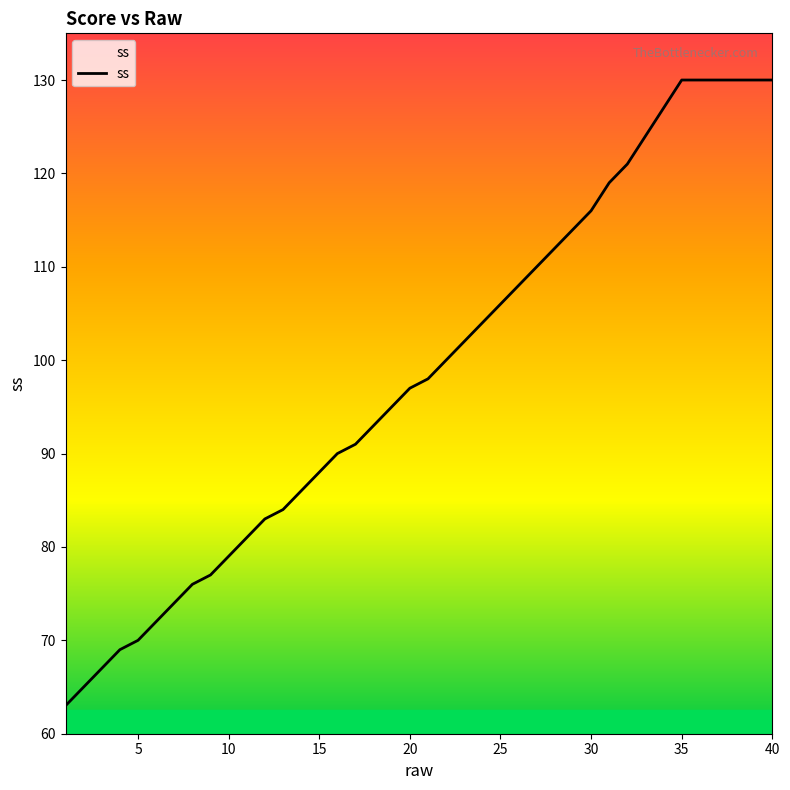

What is the difference between the maximum and minimum values?

67